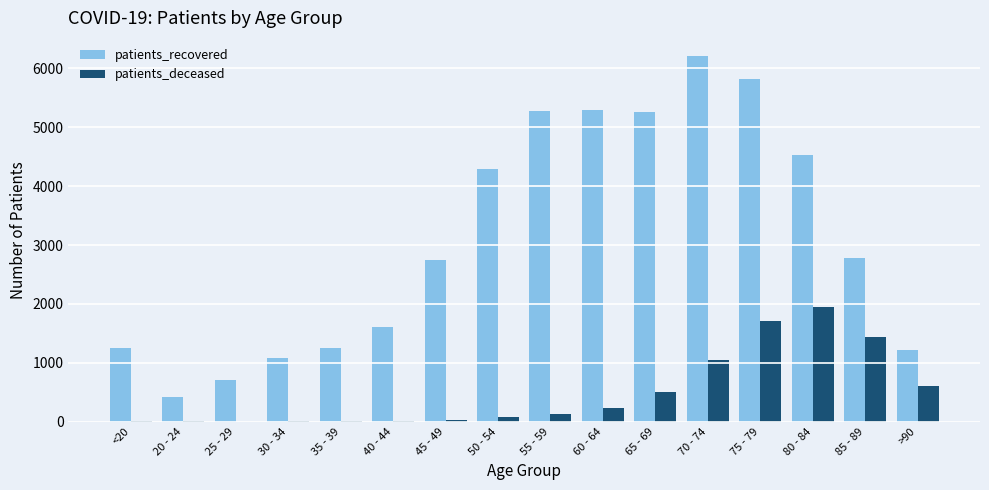

How many groups of bars are there?

16